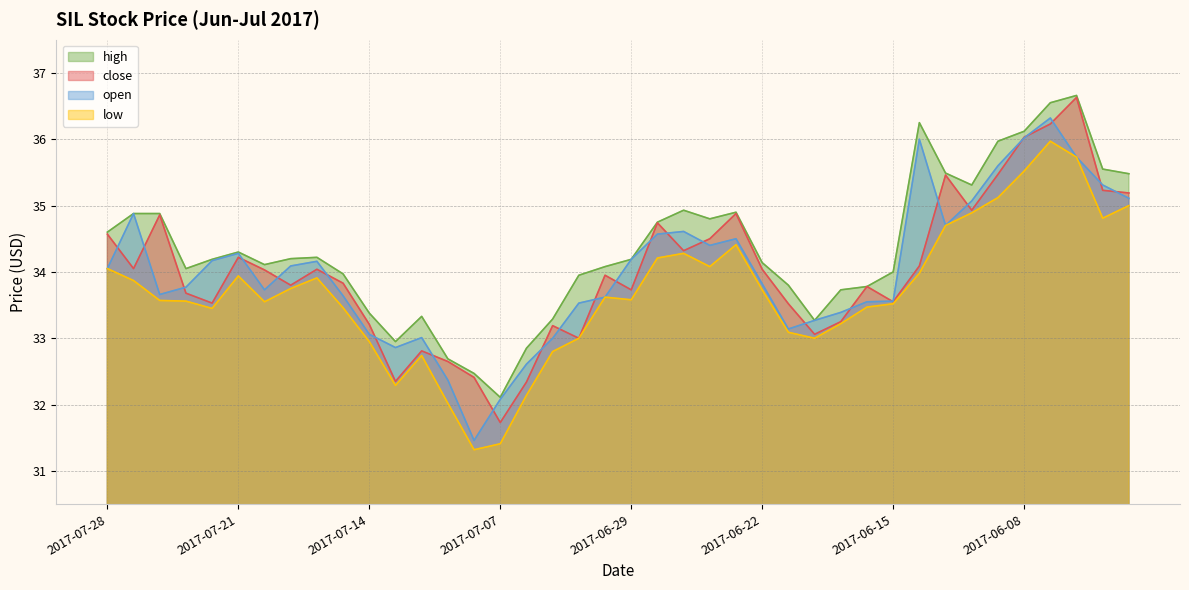

True or false: high has a value of 34.3 at 2017-07-21.

True